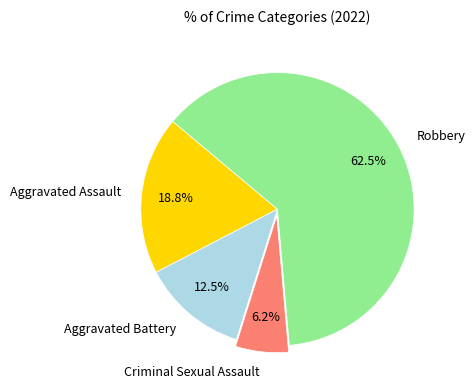

To the nearest percent, what is the average slice percentage?

25%